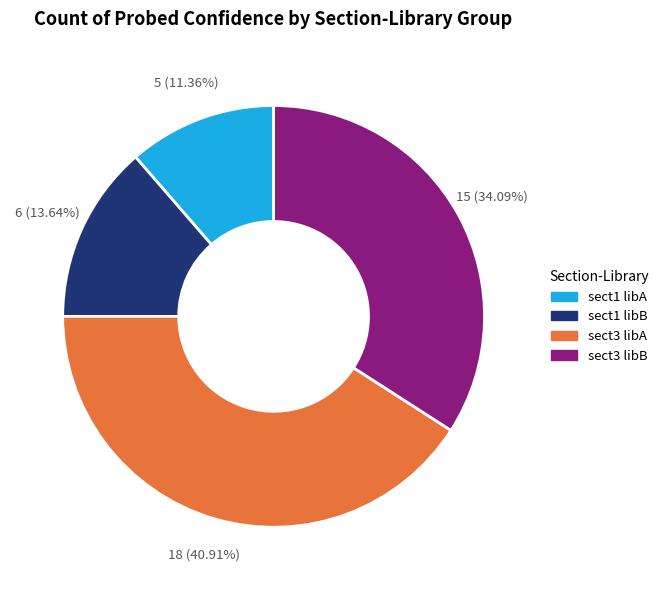

Is there any slice that represents more than half of the pie?

No